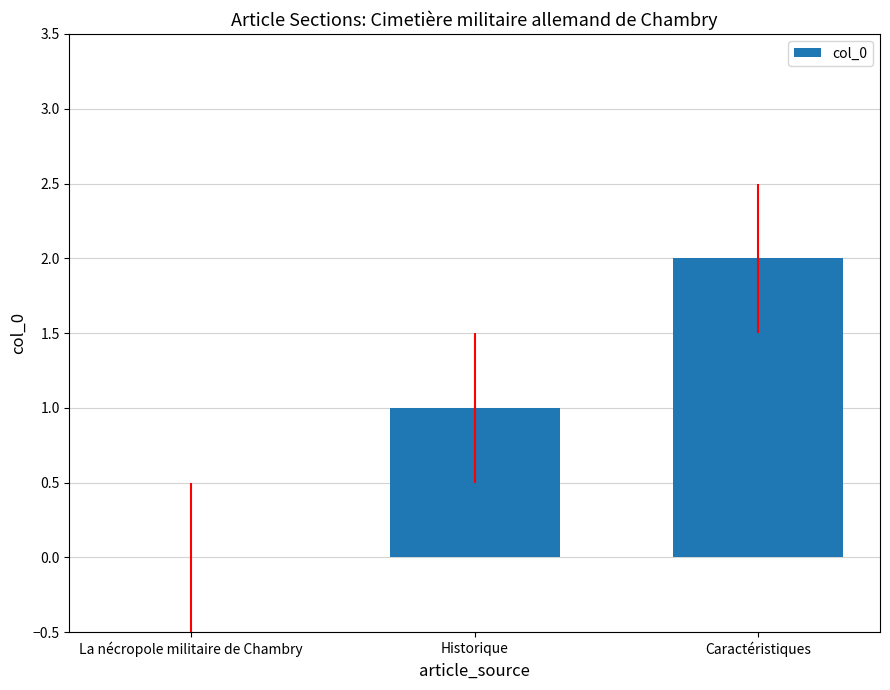

True or false: the data shows 0 at La nécropole militaire de Chambry.

True